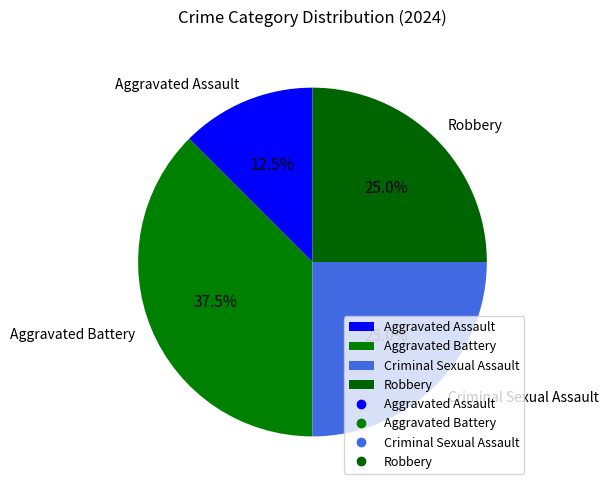

Does Aggravated Assault account for over 50% of the chart?

No